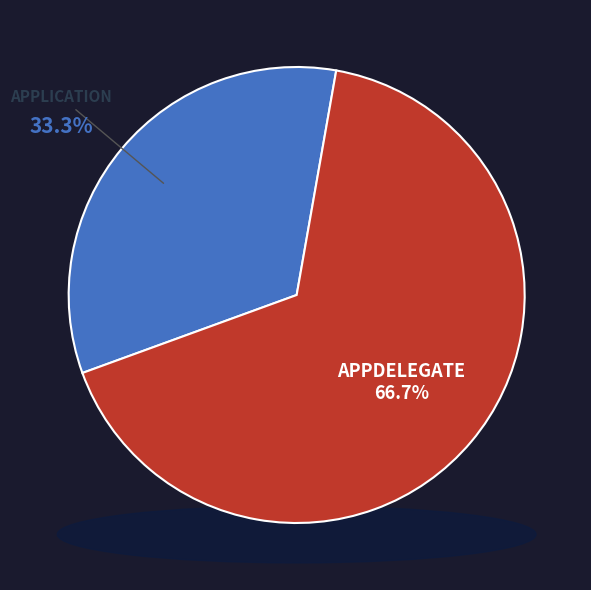

Approximately how many times larger is the value at AppDelegate compared to Application?

2.0